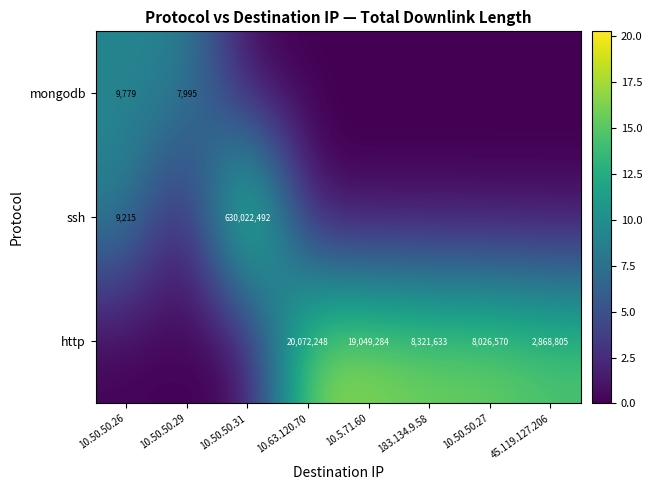

Is it true that ssh equals 1035224607 at 10.50.50.31?

False